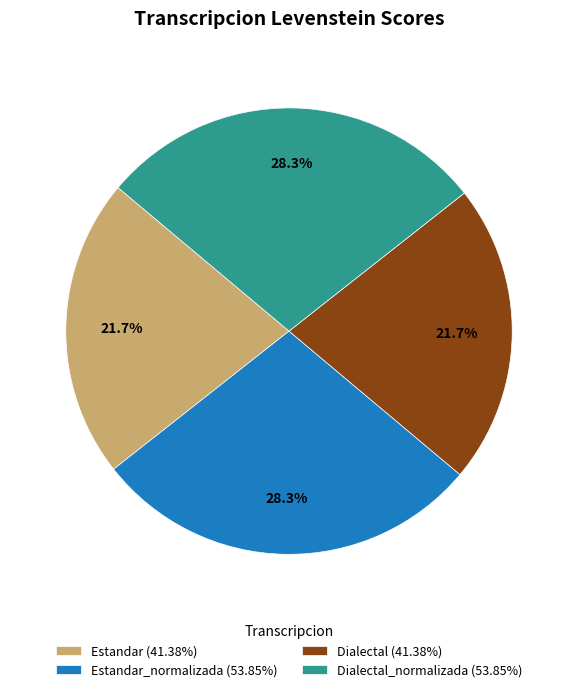

Count the number of slices in the pie.

4